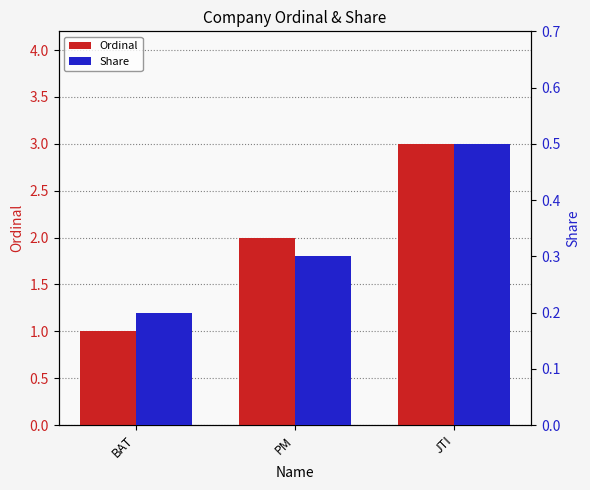

How many bars are there in total?

6